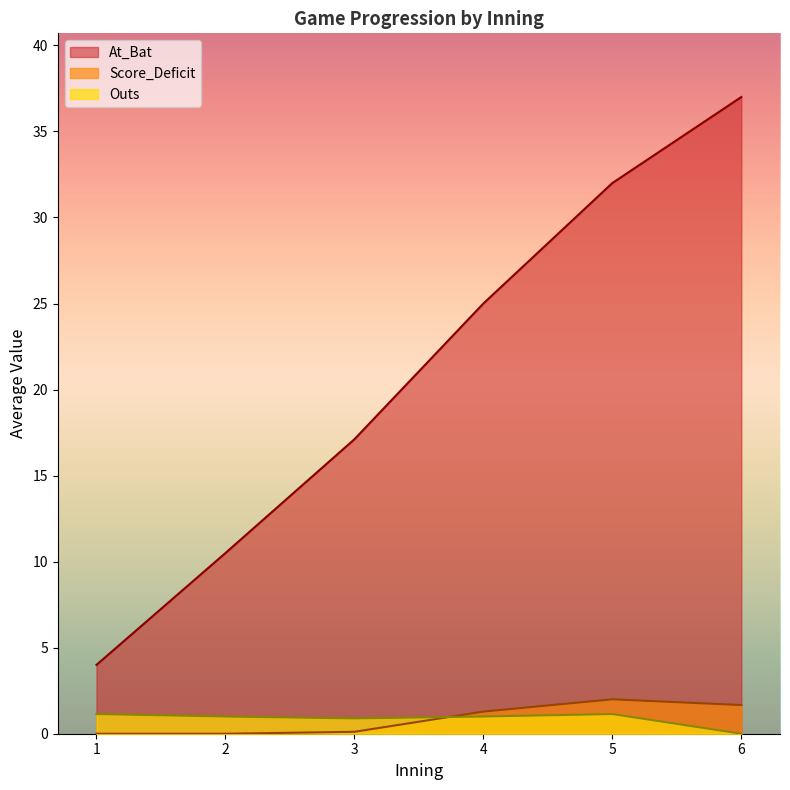

Which category has the lowest value across all series?

1